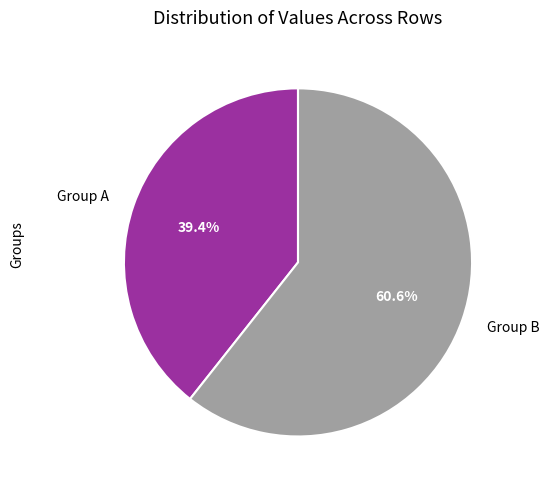

What percentage do Group B and Group A together represent?

100.0%